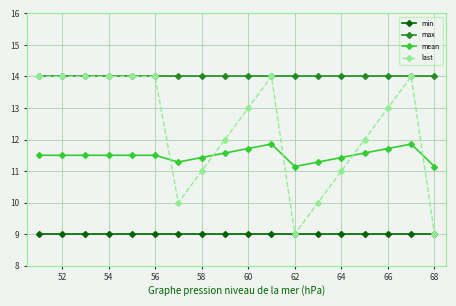

Rank the series by their average value, from lowest to highest.

min, mean, last, max